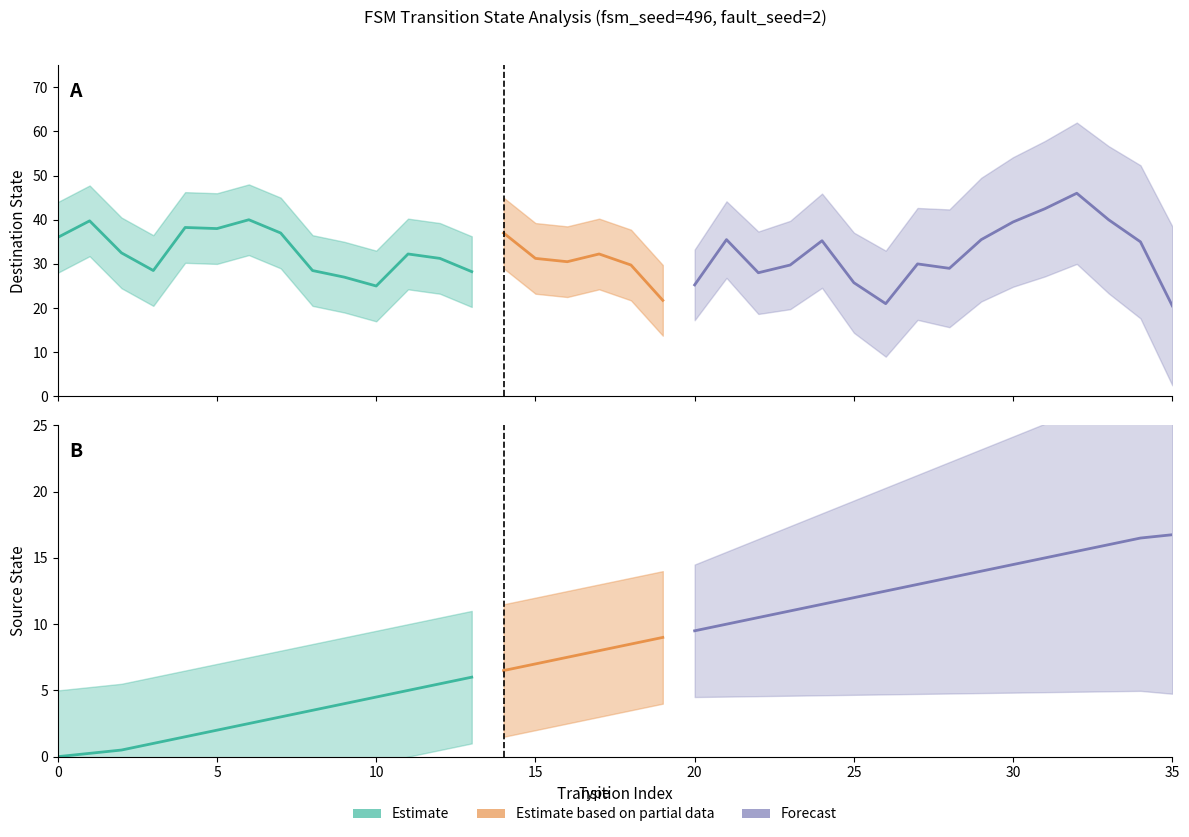

What is the value of the destination_state point at the 8th from the left?

36